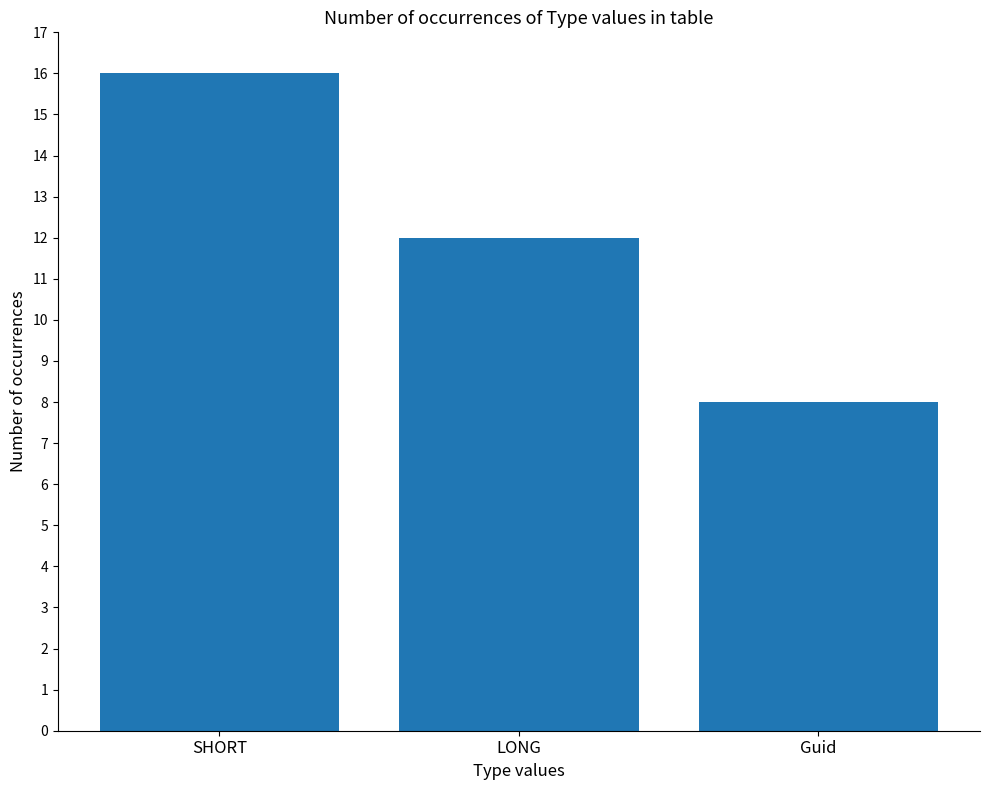

List the labels in order of value, largest first.

SHORT, LONG, Guid